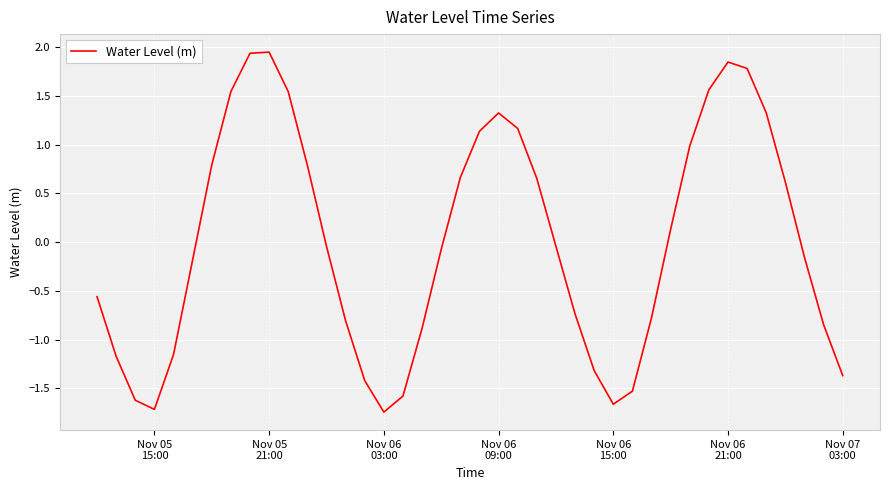

What is the value of the 14th point from the left?

-0.8